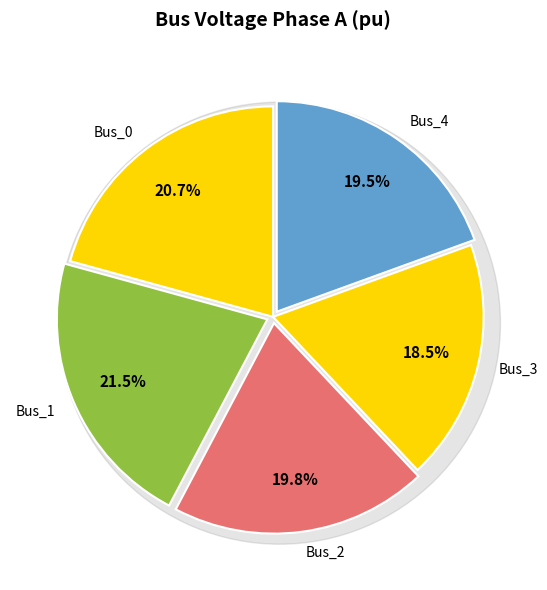

What portion of the pie excludes Bus_0?

79.3%